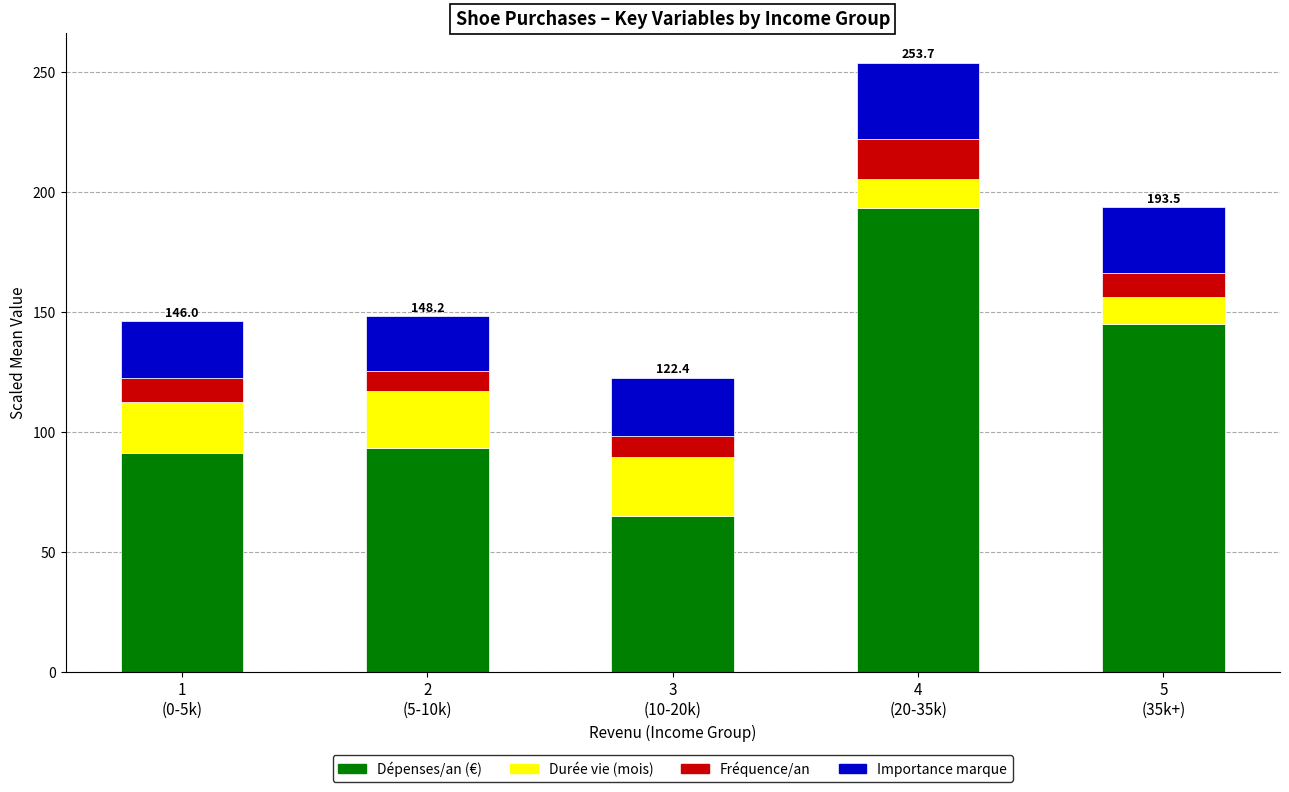

What is the sum of all Dépenses/an (€) values?

587.6